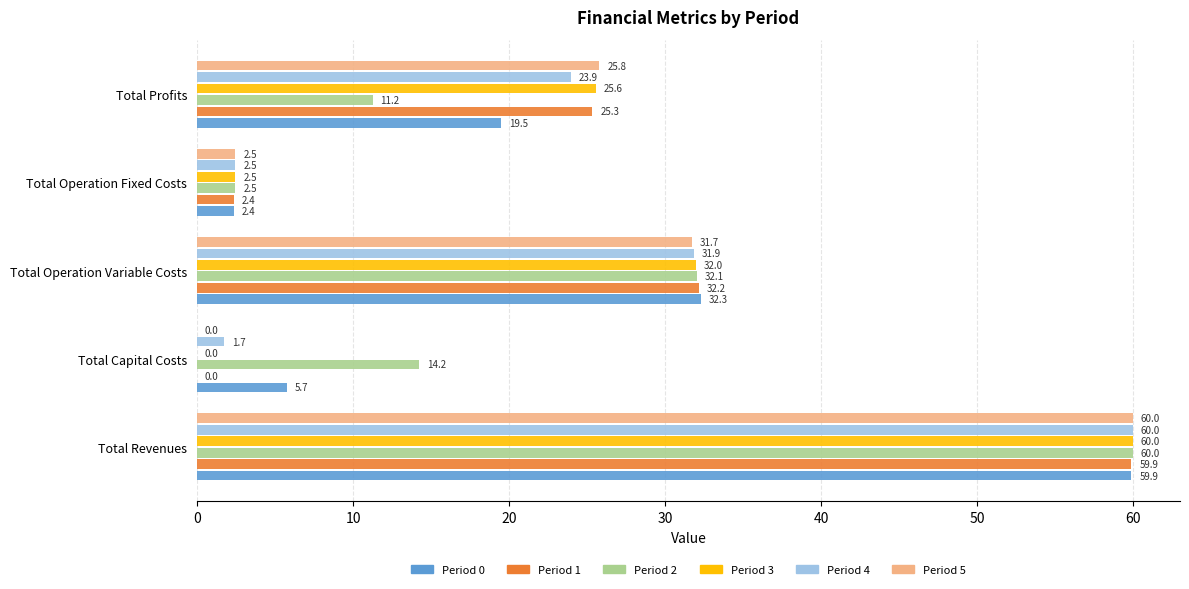

At which category is the sum across all series the highest?

Total Revenues